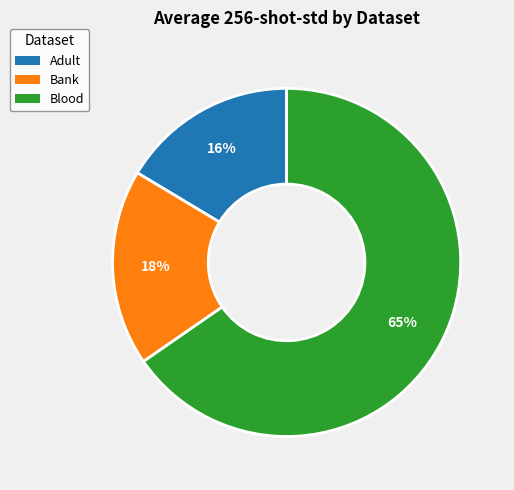

Is there a majority slice in this chart?

Yes